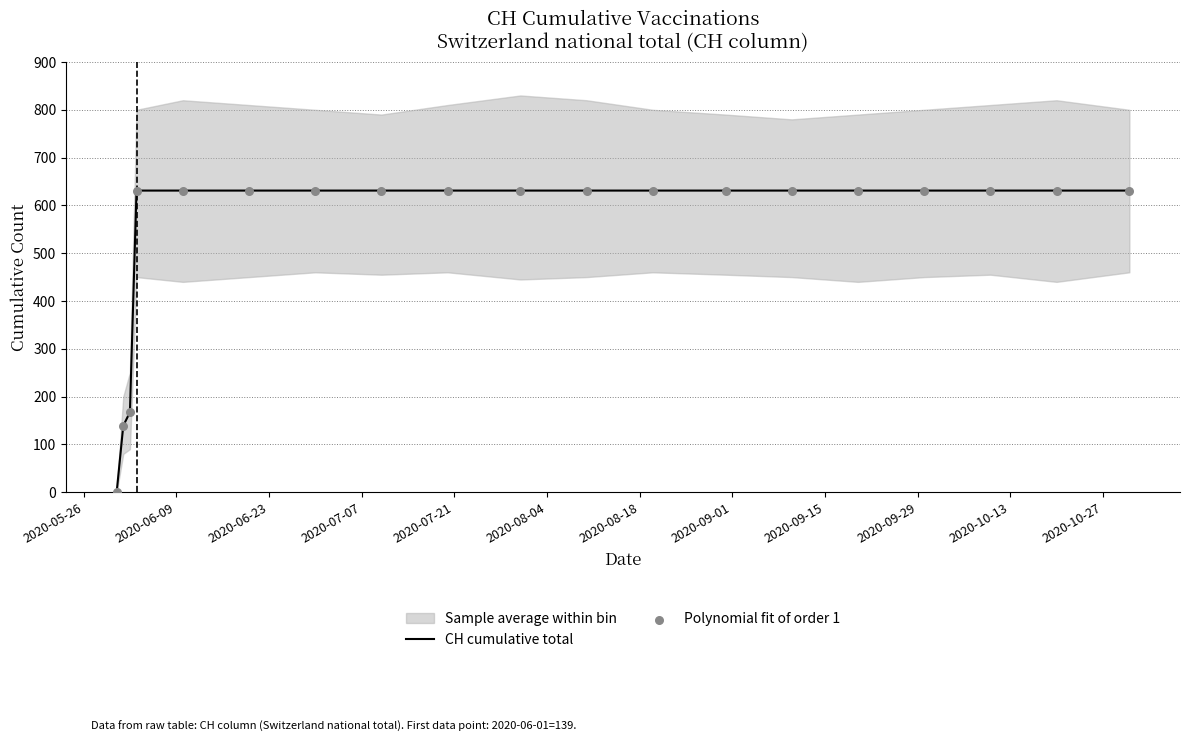

Which series contains the lowest Y value?

CH cumulative total